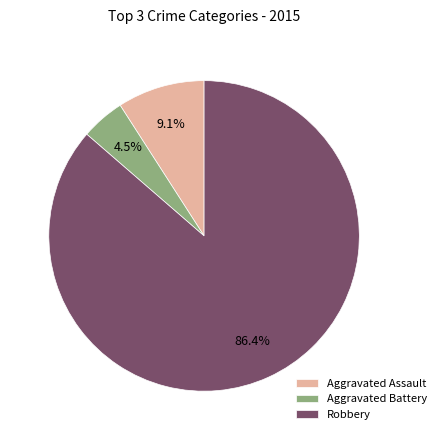

Does any single category account for the majority?

Yes